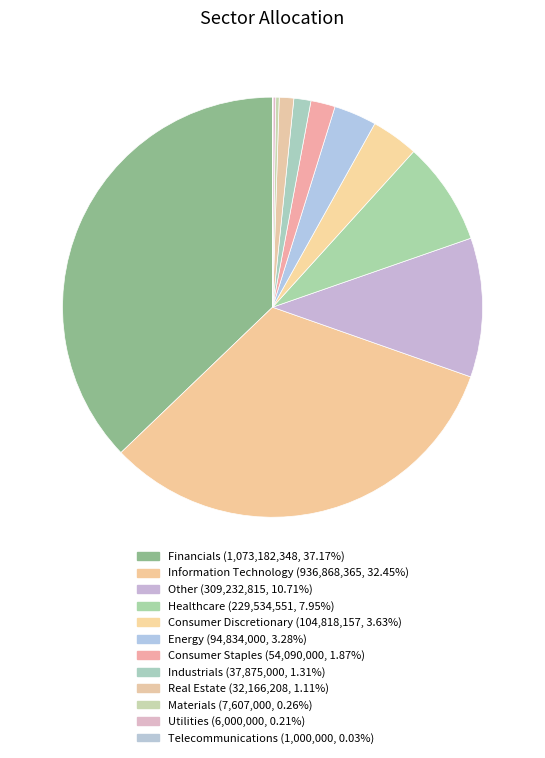

The Energy slice represents 3% of the pie. True or false?

True